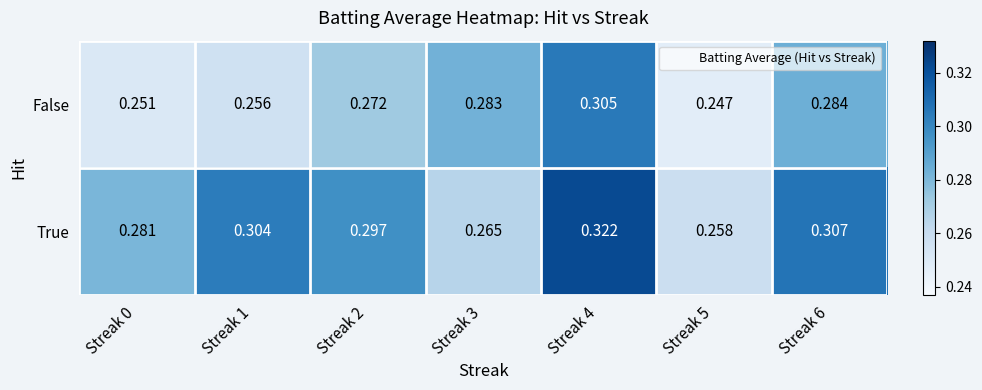

Which series changed the most between Streak 2 and Streak 3?

True